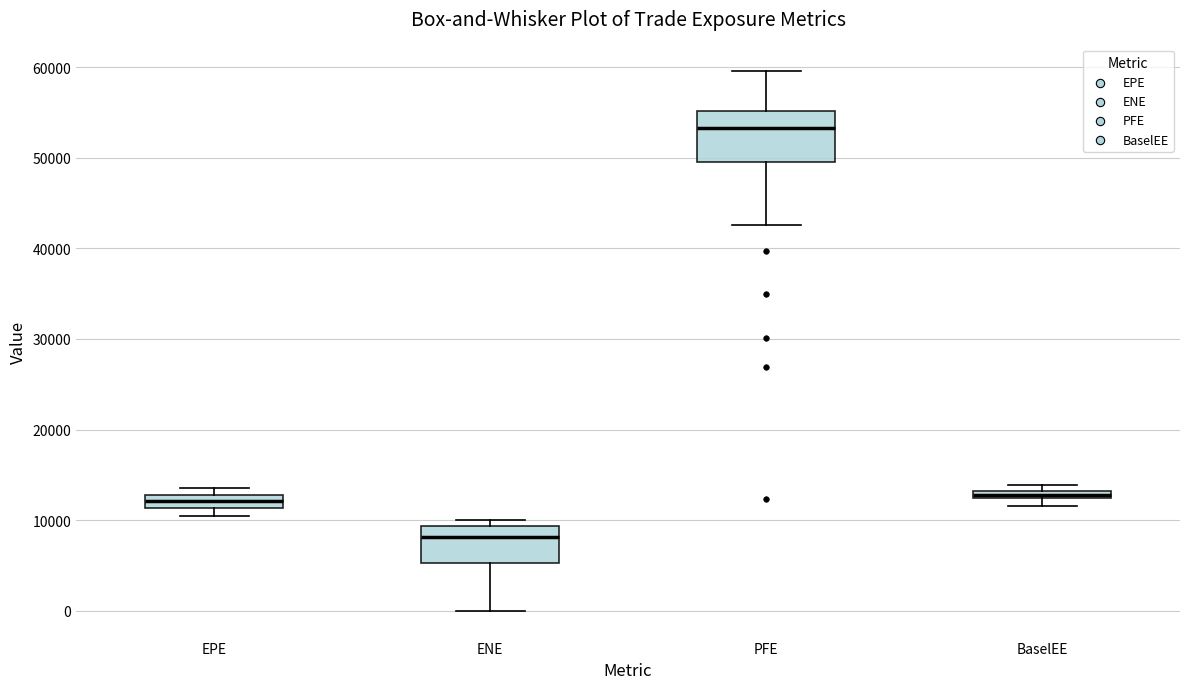

Comparing the boxes themselves (not the whiskers), which one is the tallest?

PFE